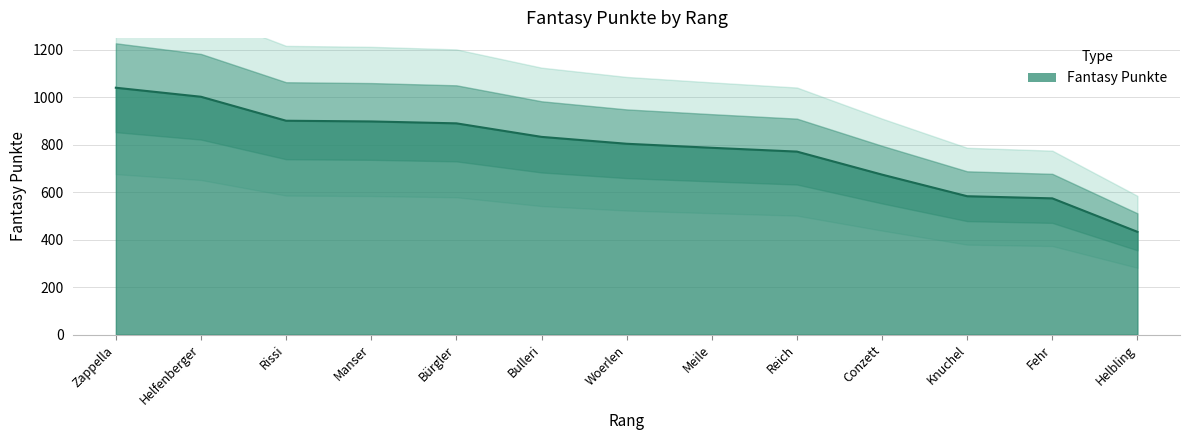

True or false: the data has more than 2 interior local peaks.

False